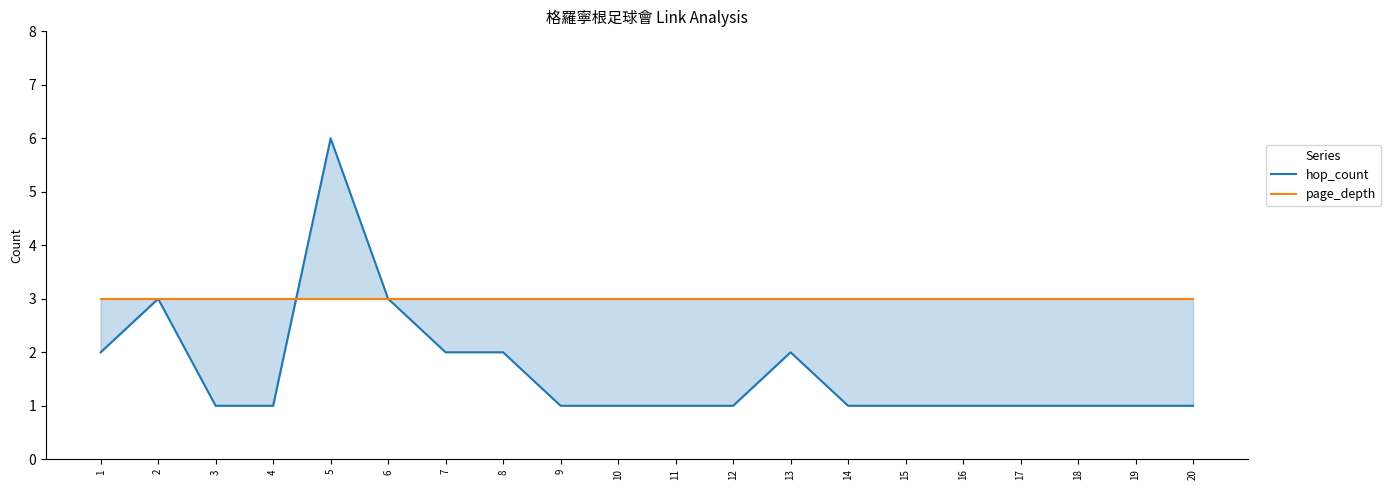

What is the sum of the hop_count values at 19 and 16?

2